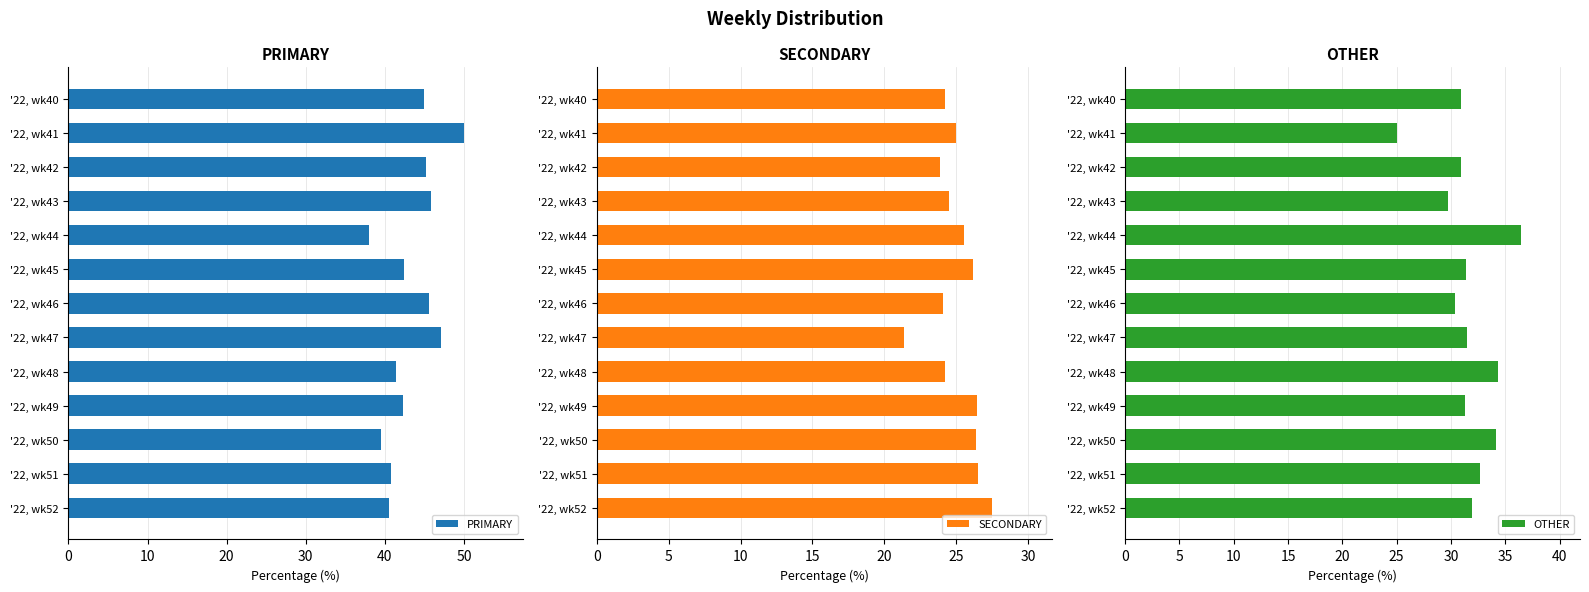

What is the average value of the SECONDARY series?

25.1